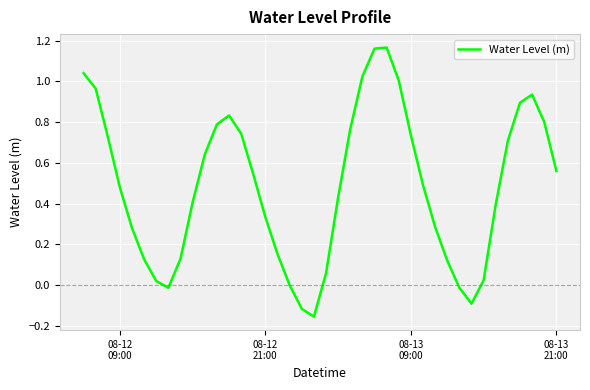

What is the difference between the maximum and minimum values?

1.3